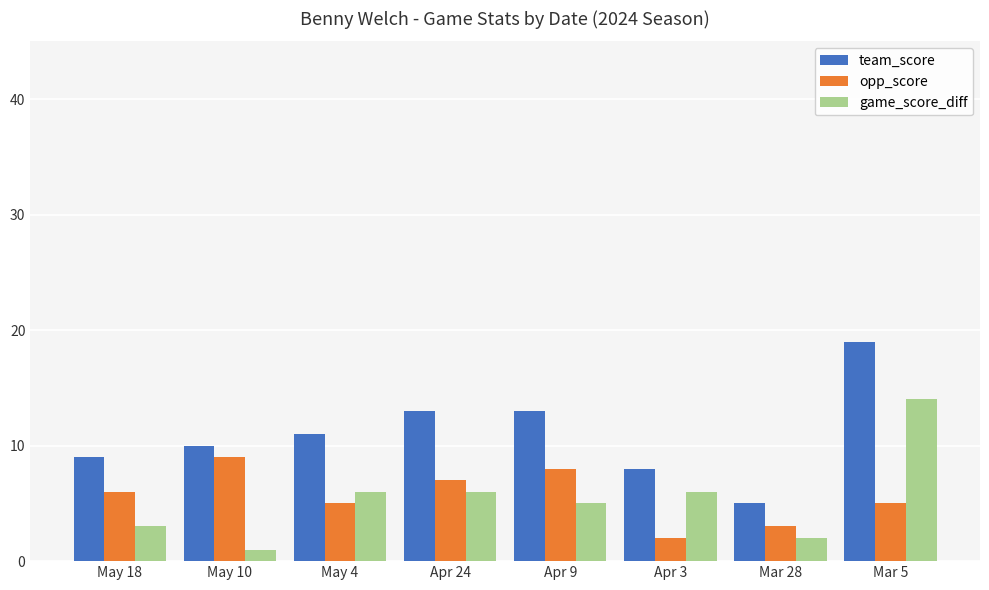

Is the value of opp_score at Apr 24 greater than the value of team_score at Mar 5?

No